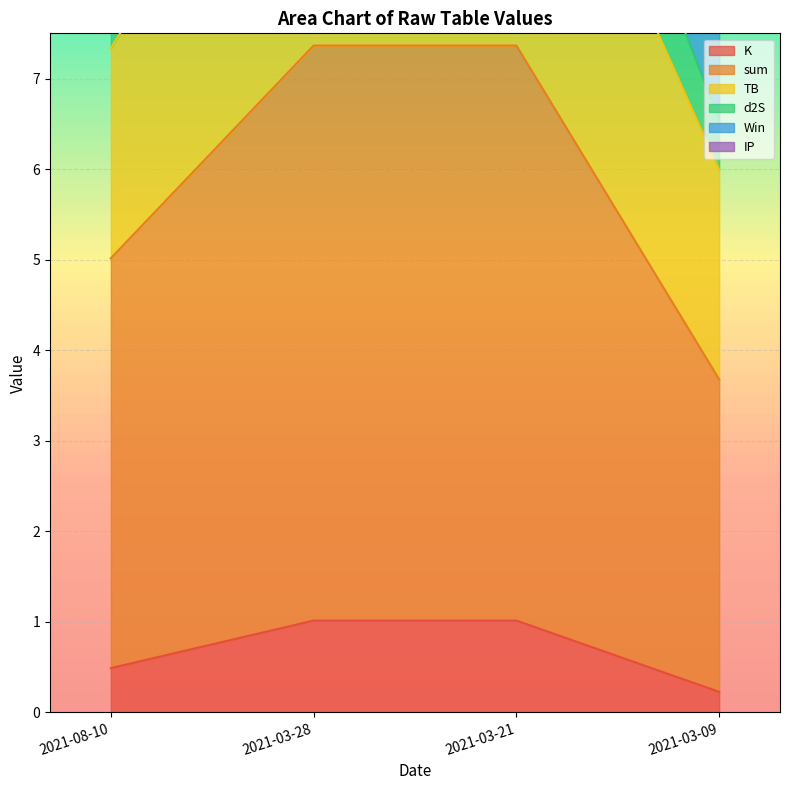

At which label does K reach its minimum?

2021-03-09